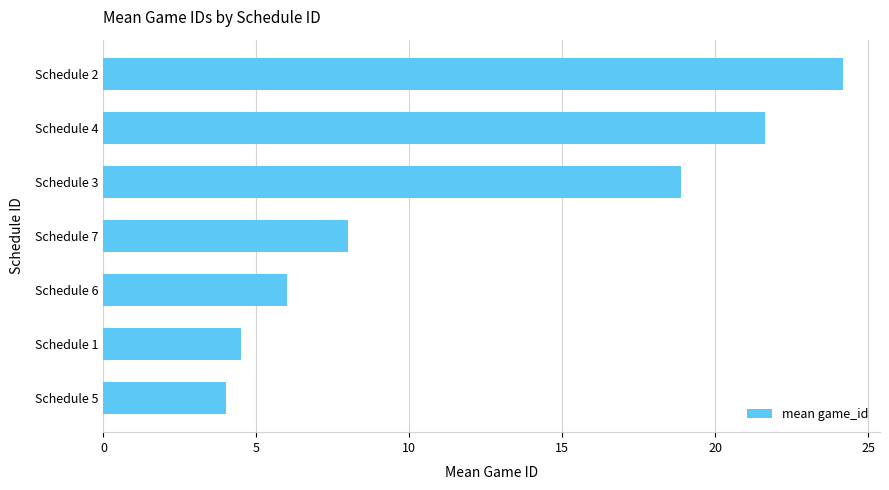

Which category has the highest value across all series?

Schedule 2